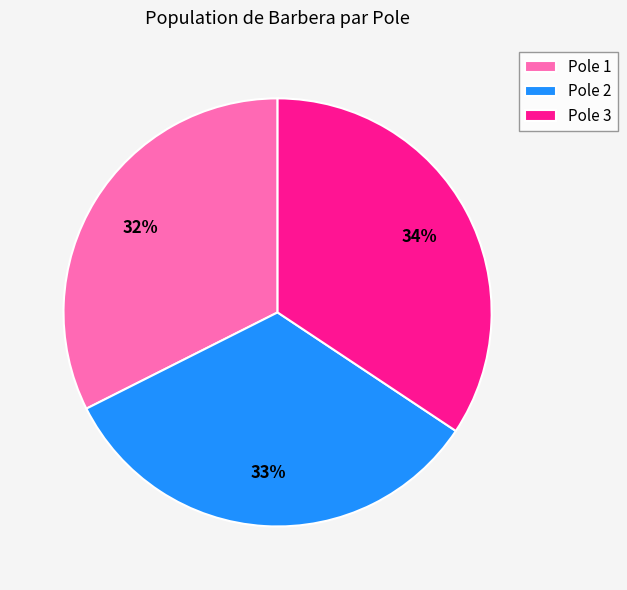

What is the largest slice in the pie chart?

Pole 3